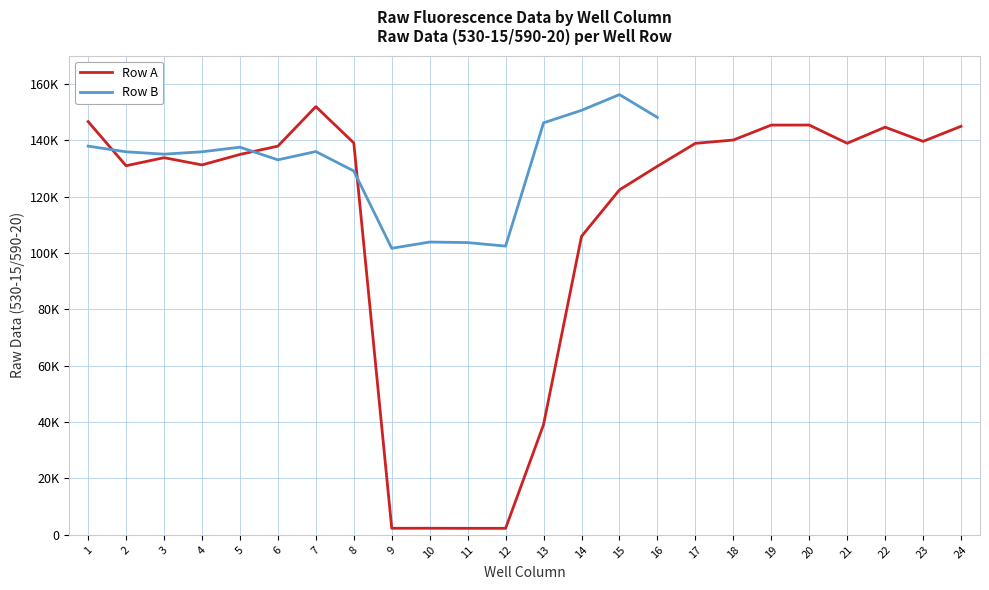

Does the chart display data point markers on the line(s)?

No